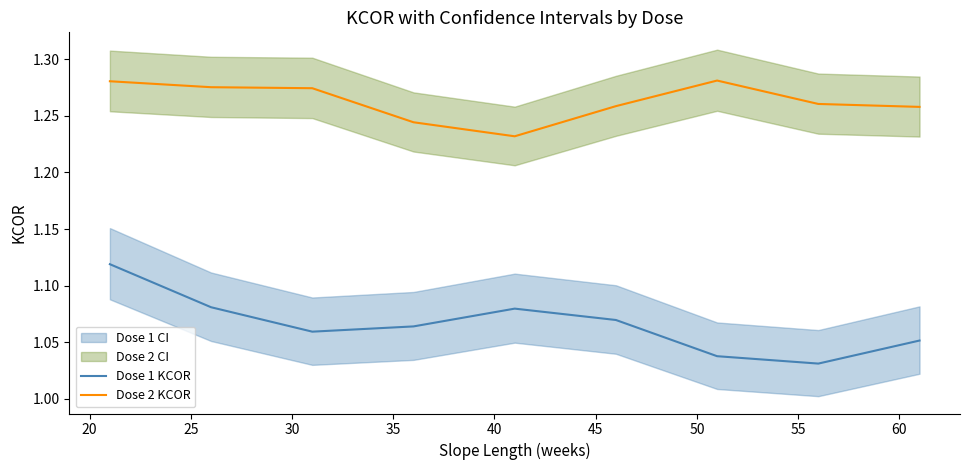

True or false: Dose 1 KCOR and Dose 2 KCOR intersect in this chart.

False